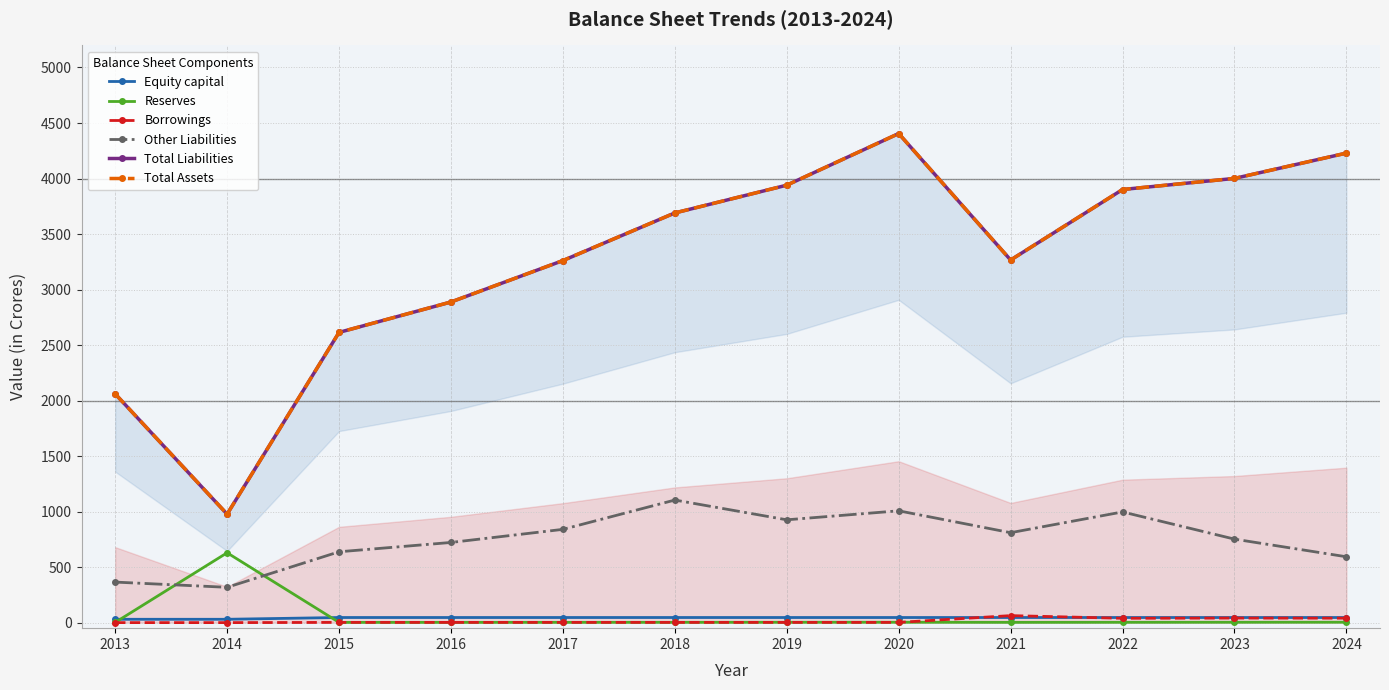

After their last crossing, which series has the higher values: Borrowings or Equity capital?

Equity capital